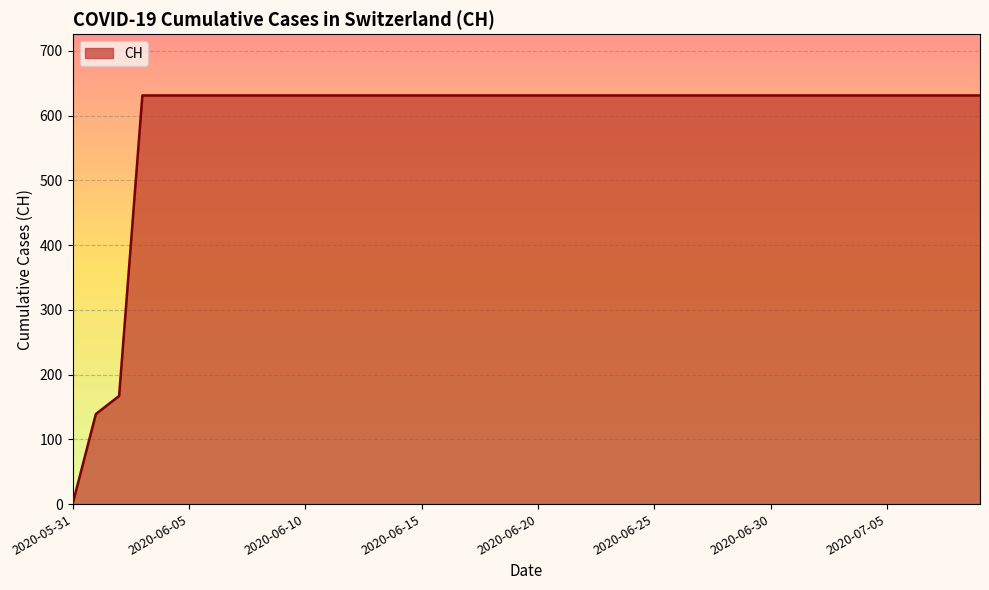

What is the greatest value displayed?

631